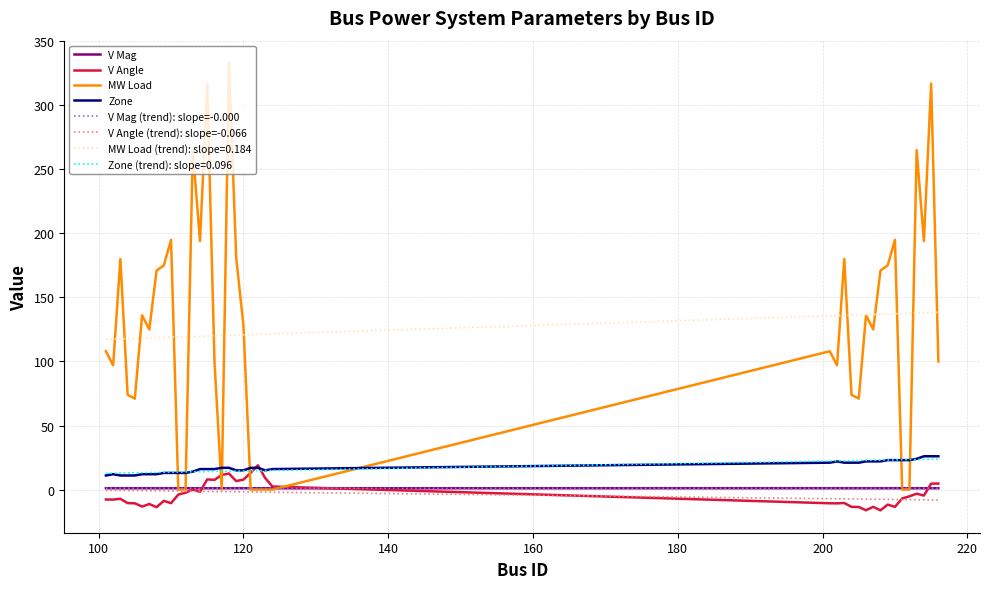

True or false: Zone and V Mag cross at least once.

False